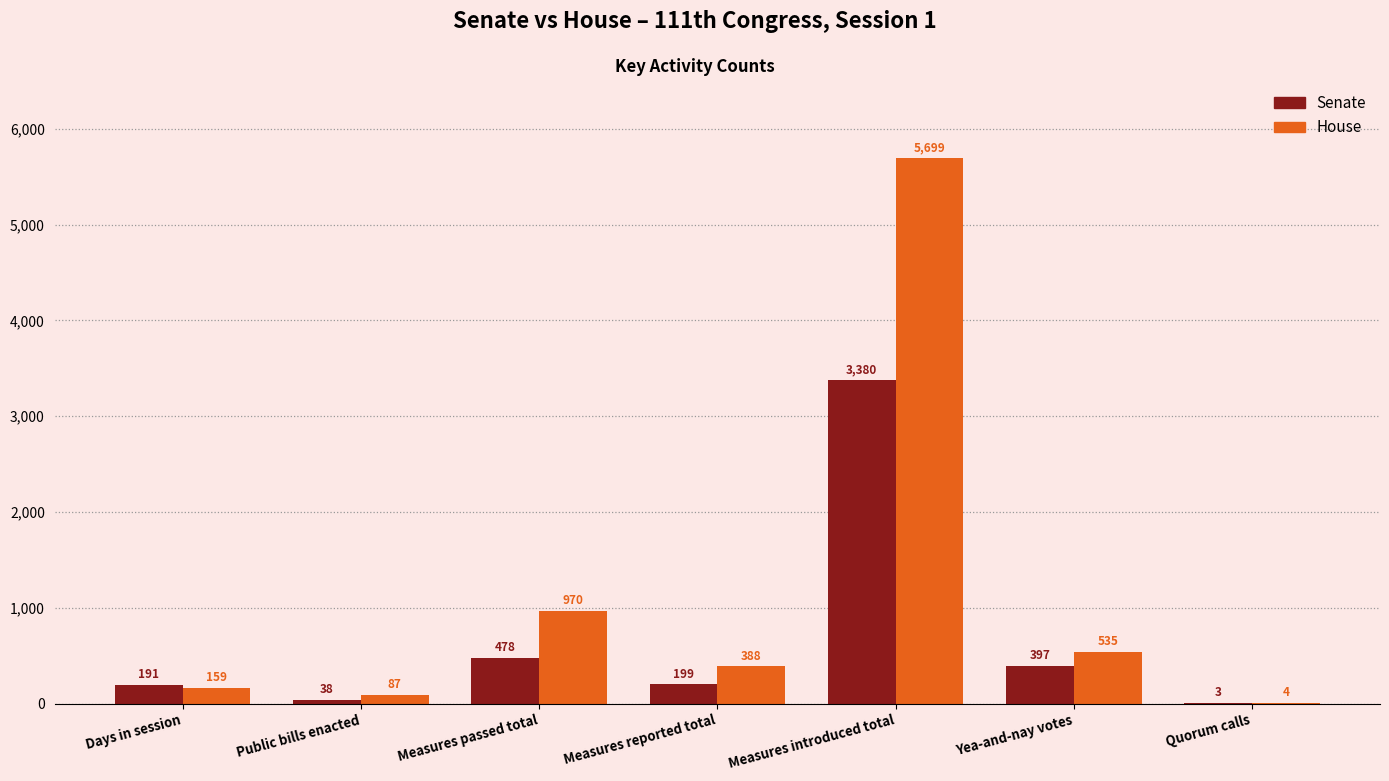

At which category is the sum across all series the highest?

Measures introduced total